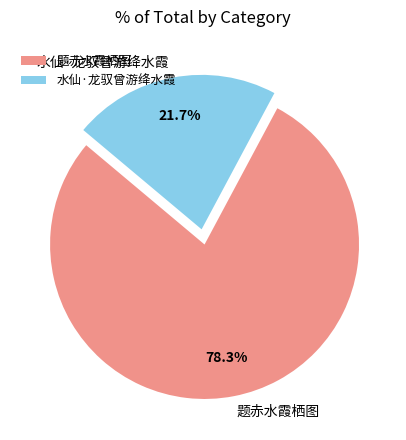

Does 题赤水霞栖图 represent more than half of the total?

Yes